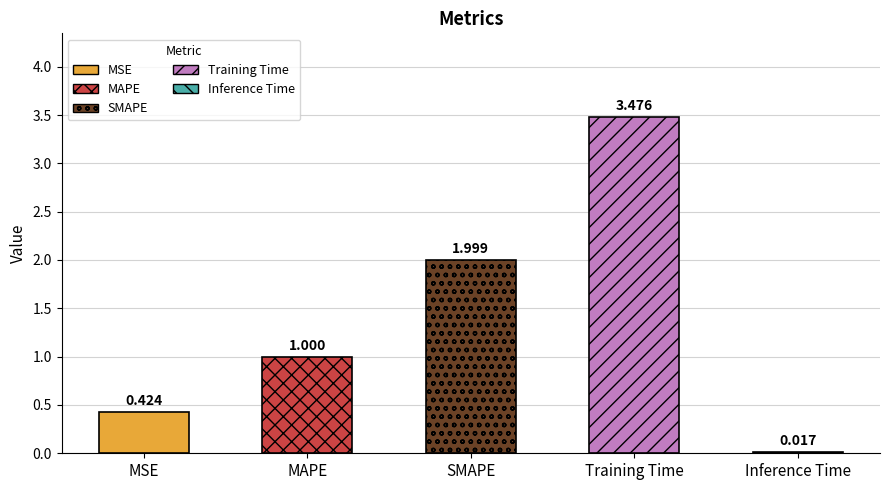

What is the sum of all values?

6.9